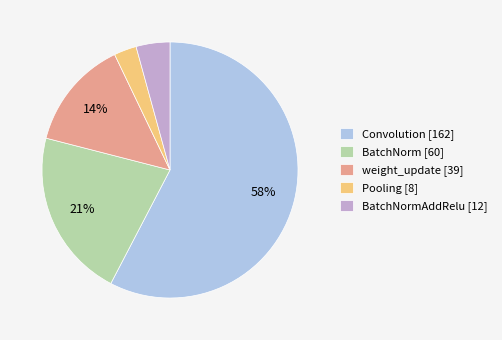

Rank the categories by value from lowest to highest.

Pooling [8], BatchNormAddRelu [12], weight_update [39], BatchNorm [60], Convolution [162]